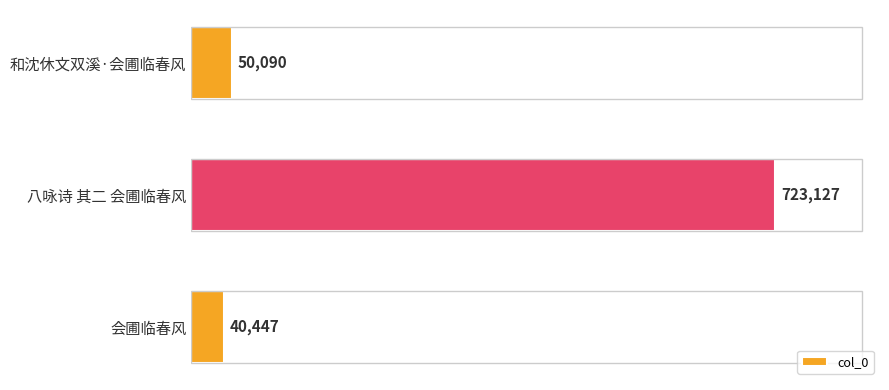

Is it true that the value at 八咏诗 其二 会圃临春风 is 443867?

False